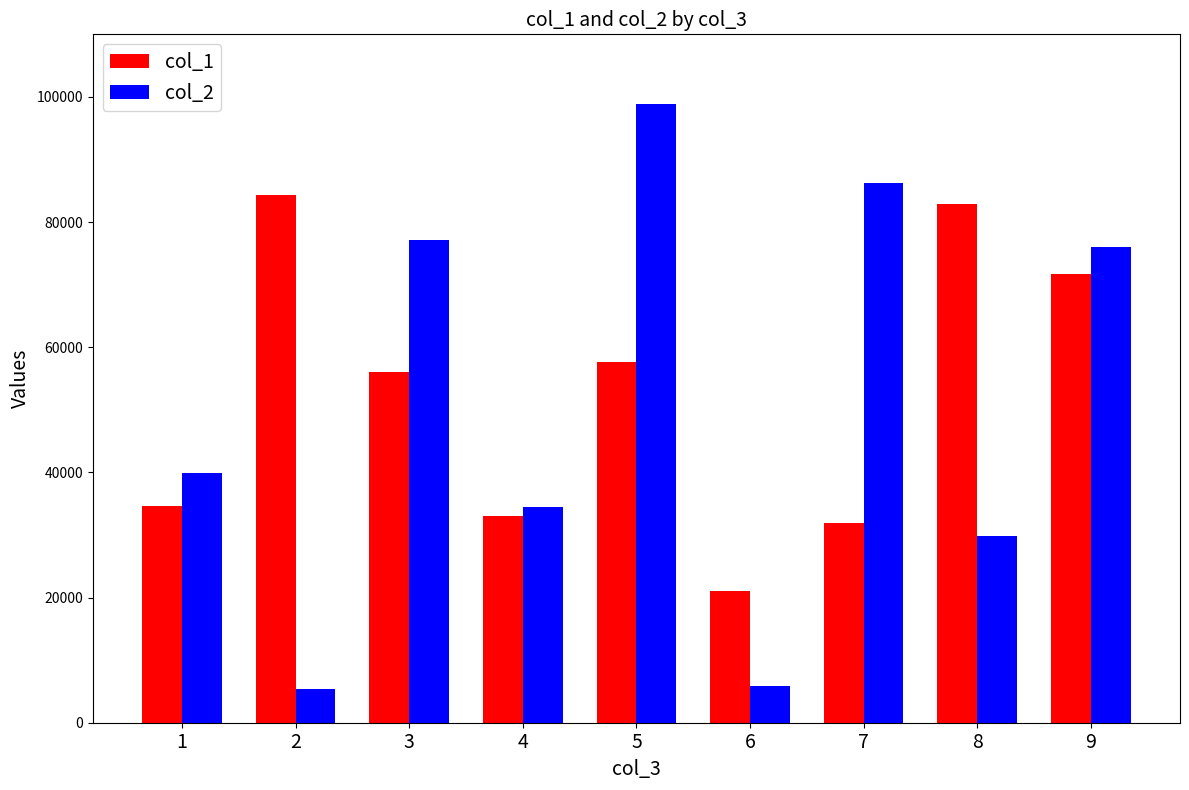

How many groups of bars are there?

9